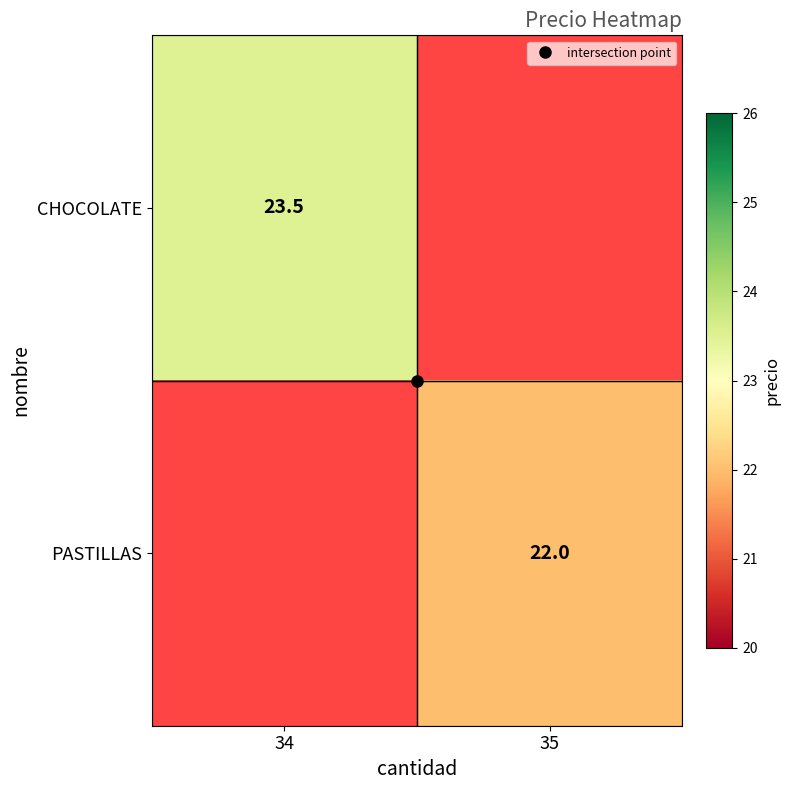

What is the greatest value displayed?

23.5